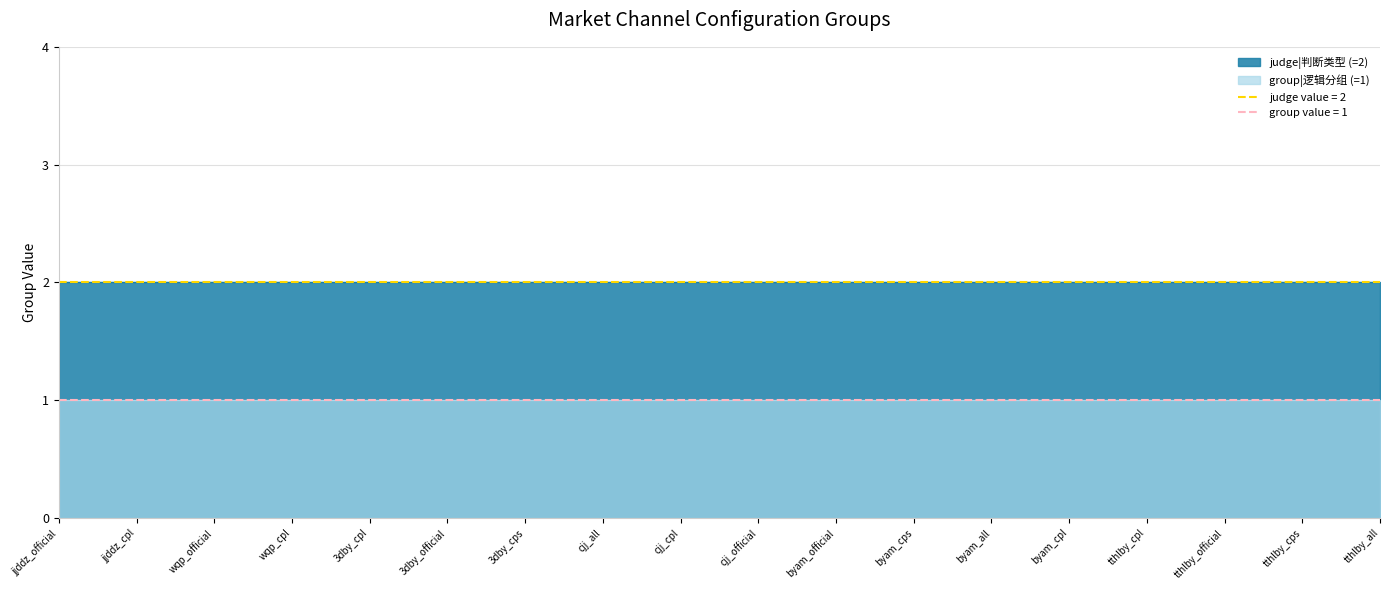

The value of logic_group at 17 is 1. True or false?

True